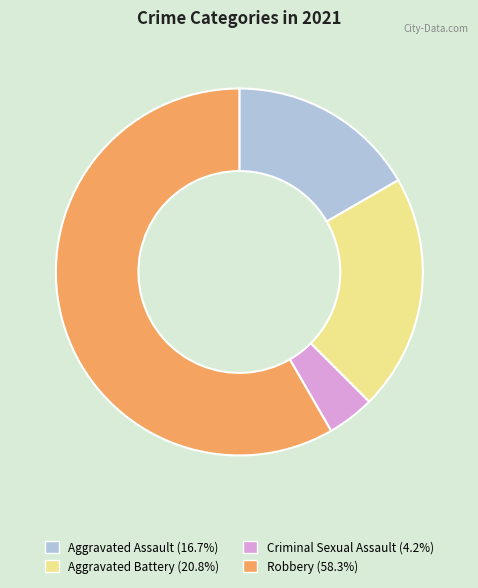

Rank the categories by value from highest to lowest.

Robbery, Aggravated Battery, Aggravated Assault, Criminal Sexual Assault